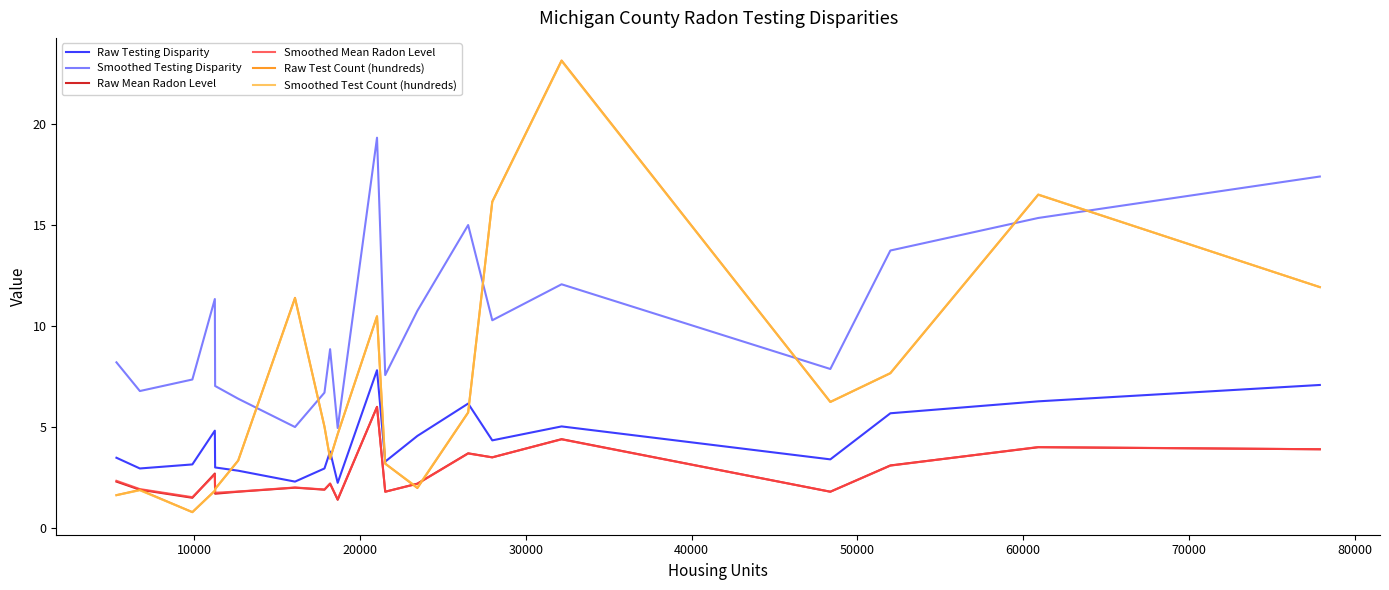

Which series has the widest spread of values?

Raw Test Count (hundreds)